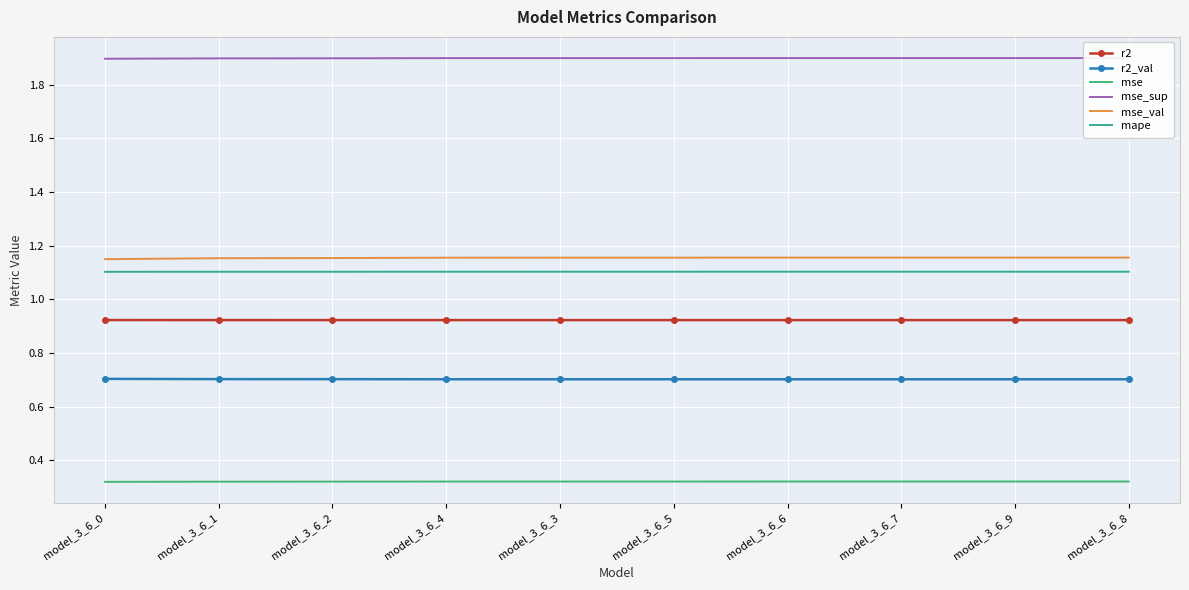

How many interior local valleys does the r2_val series have?

3